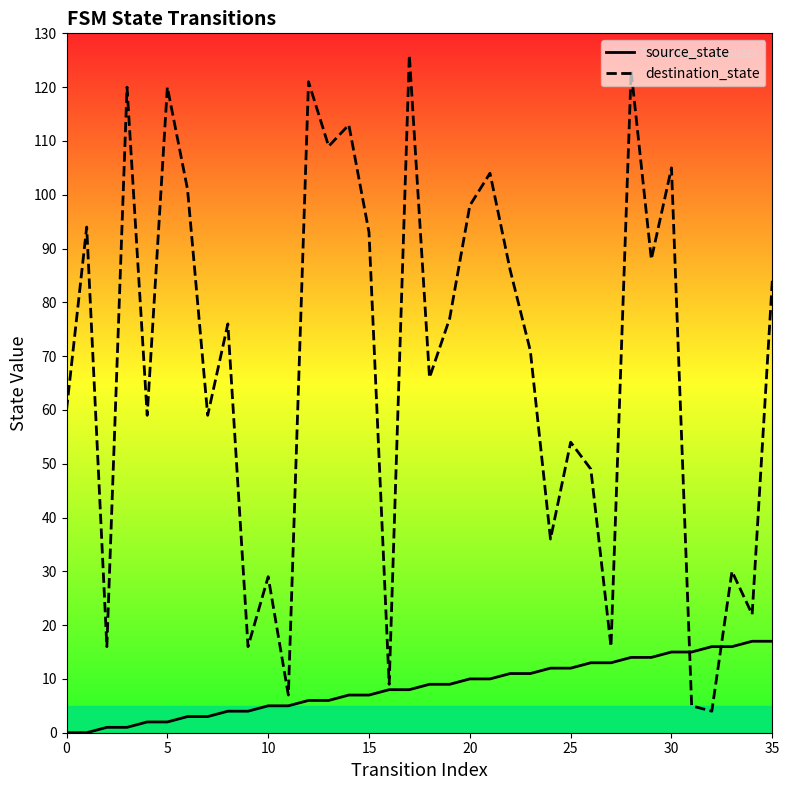

Reading left to right, list all the values displayed in this chart.

source_state: 0	0	1	1	2	2	3	3	4	4	5	5	6	6	7	7	8	8	9	9	10	10	11	11	12	12	13	13	14	14	15	15	16	16	17	17
destination_state: 60	94	16	120	59	120	101	59	76	16	29	7	121	109	113	93	9	126	66	77	98	104	86	71	36	54	49	16	123	88	105	5	4	30	22	84